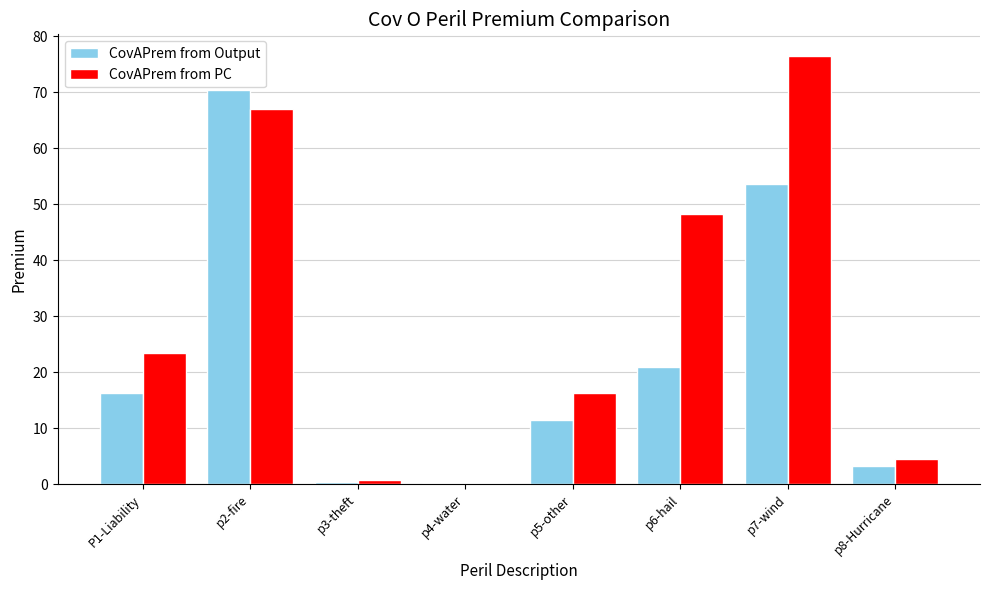

The value of CovAPrem from PC at p8-Hurricane is 1.0. True or false?

False